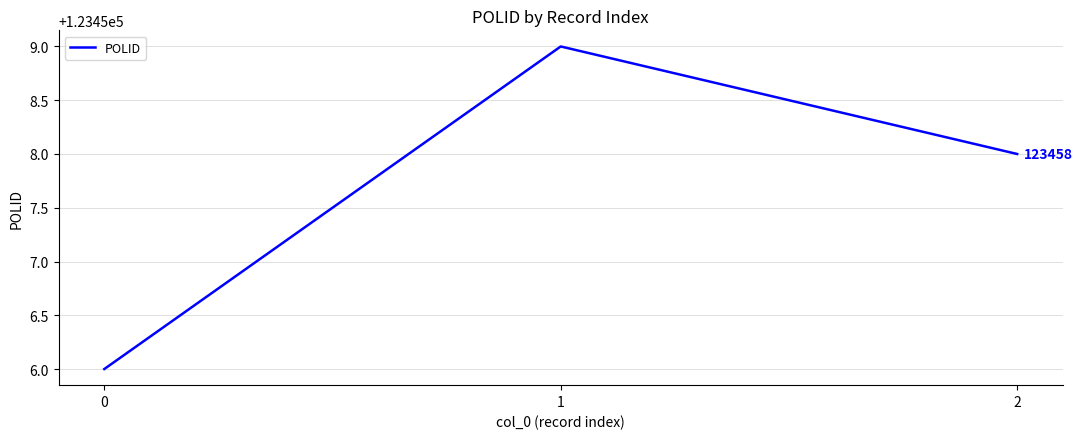

Read the value at 1.

123459